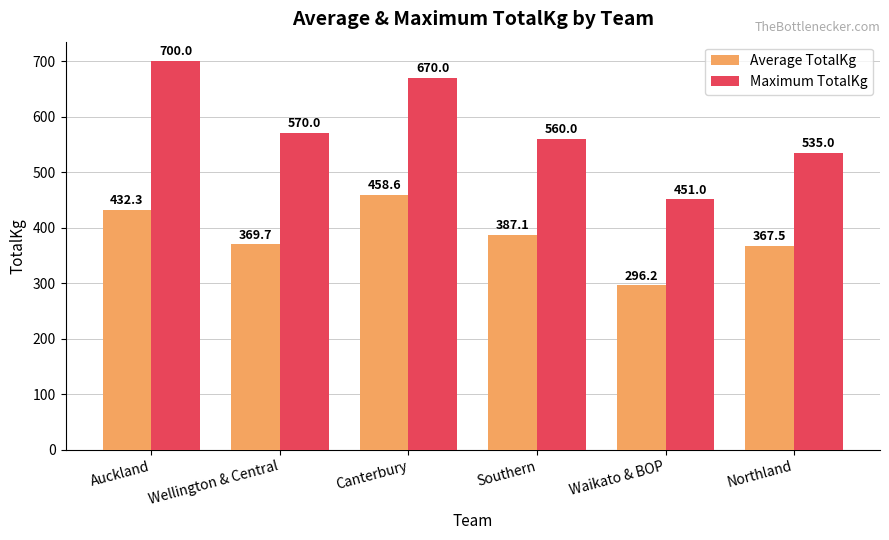

What position from the left is Northland?

6